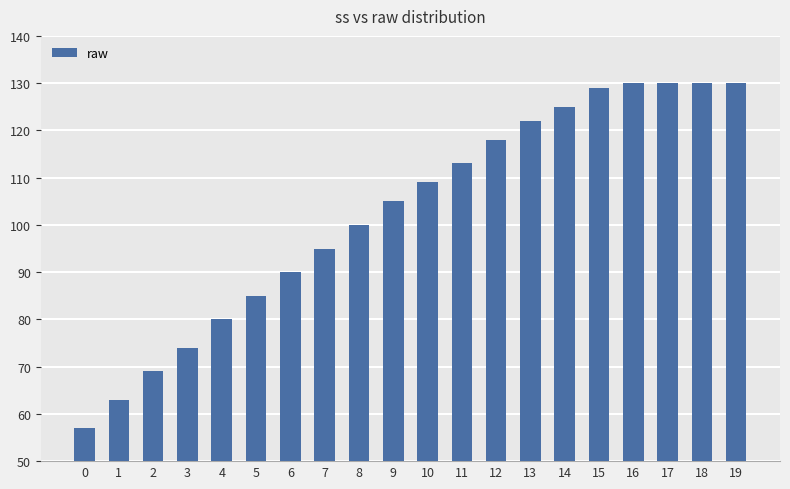

What is the sum of all values?

2054